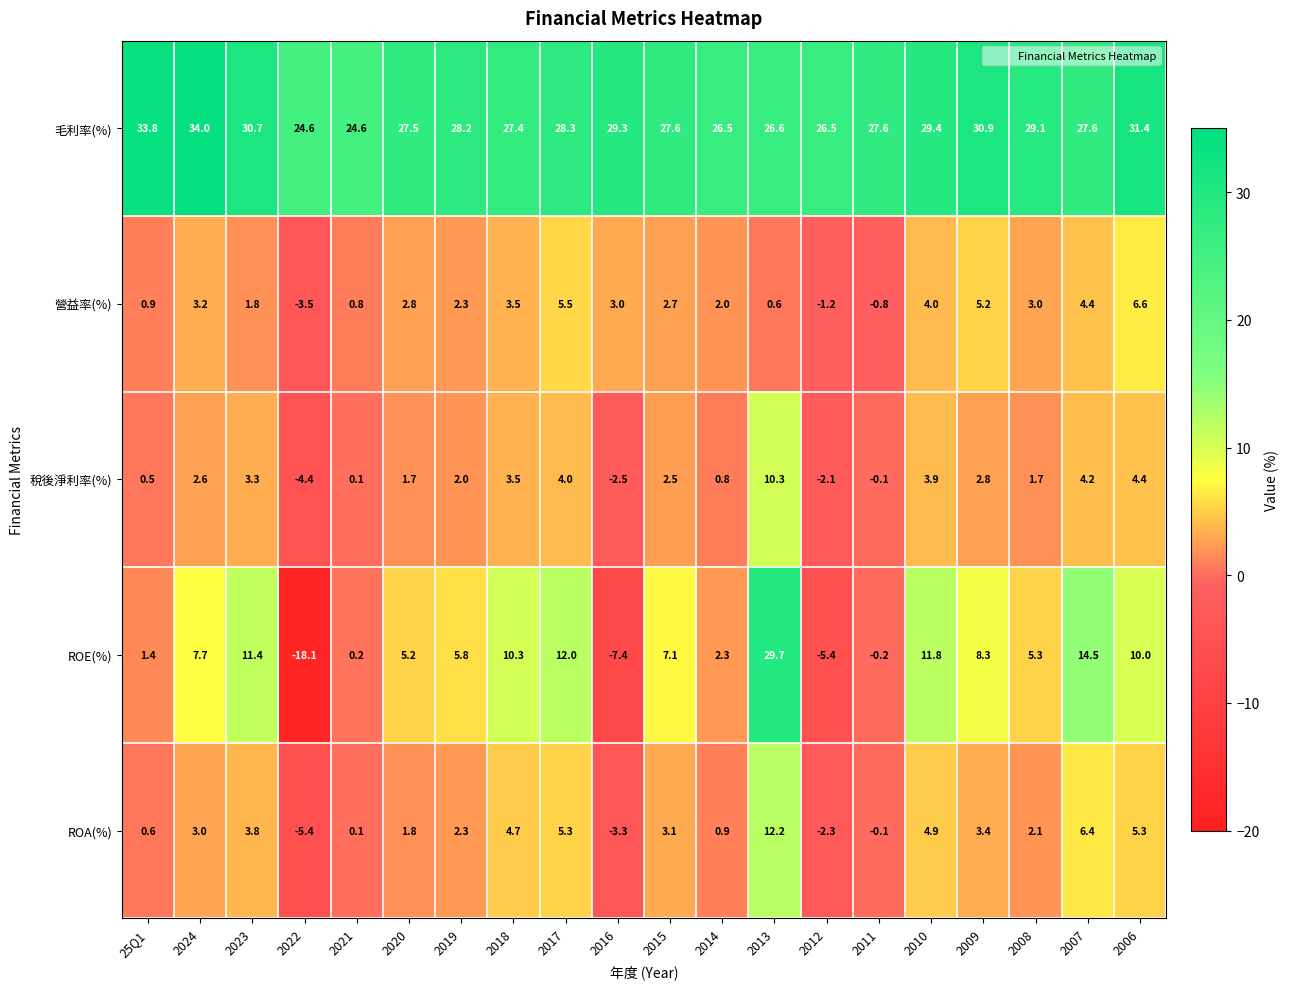

At 2024, list the series in order from smallest to largest.

稅後淨利率(%), ROA(%), 營益率(%), ROE(%), 毛利率(%)